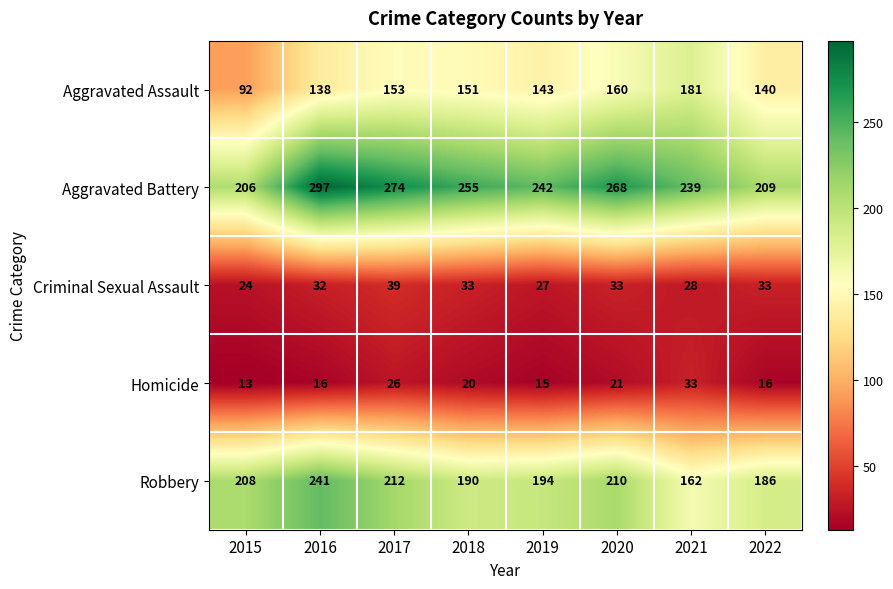

Is the value of Aggravated Assault at 2017 greater than the value of Homicide at 2017?

Yes